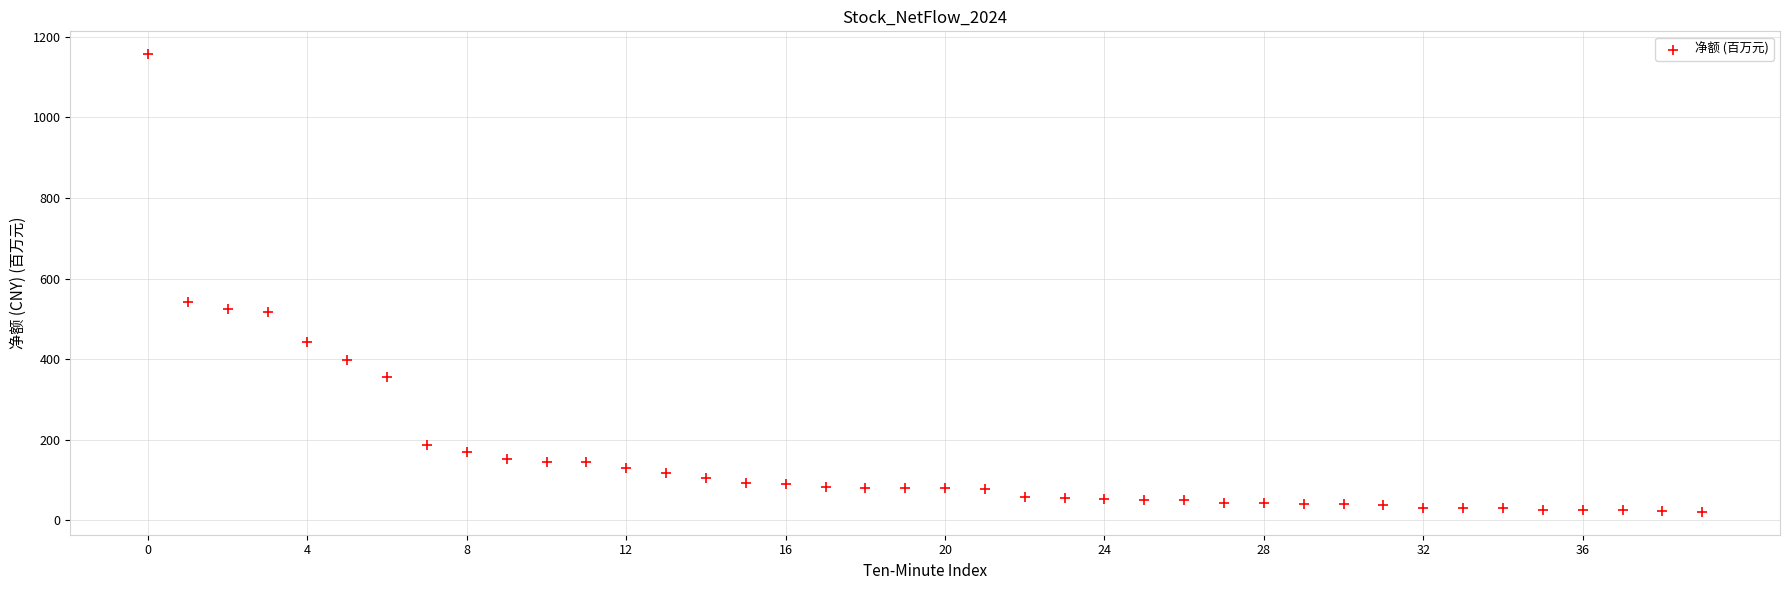

What is the range of Y values (max minus min)?

1135.5